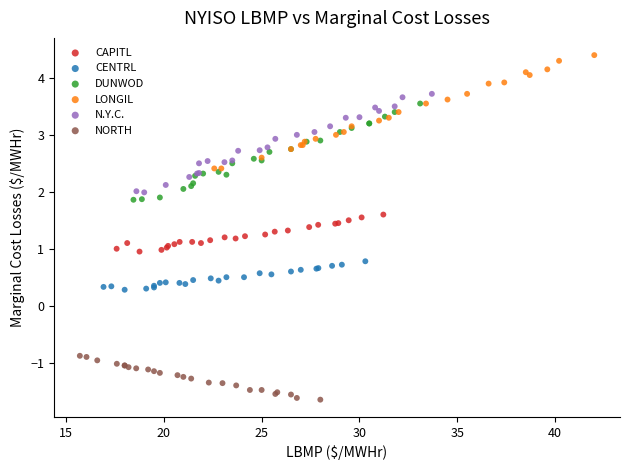

Which series contains the highest Y value?

LONGIL